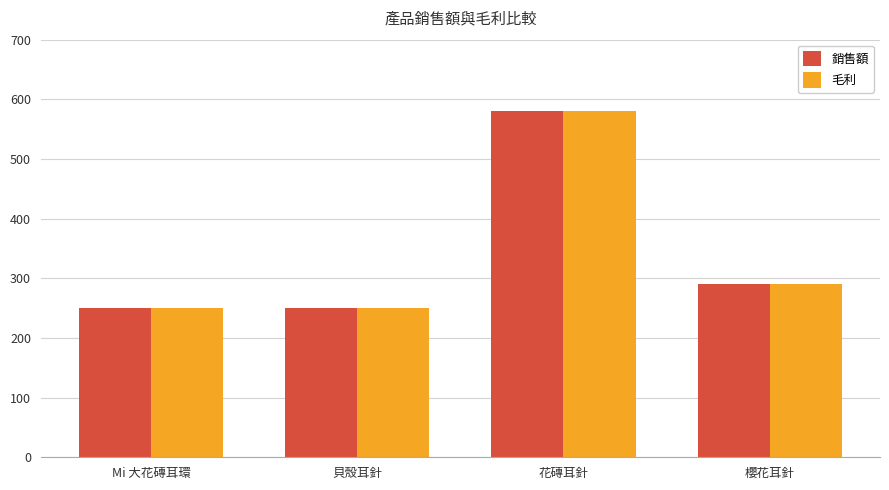

What is the maximum value shown in the chart?

580